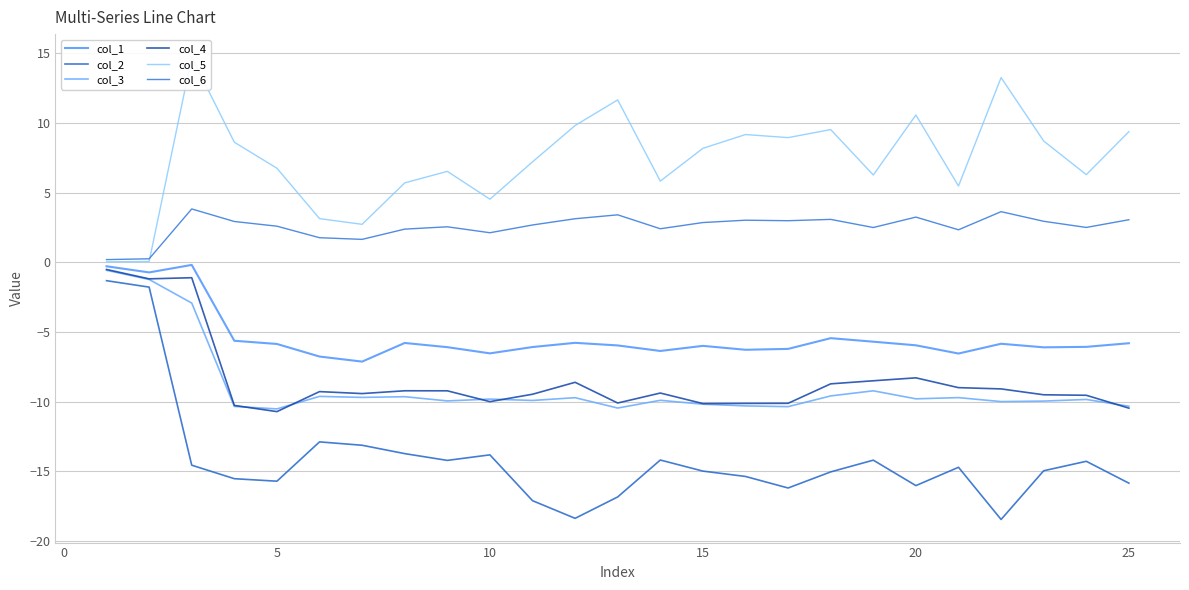

True or false: col_4 has more than 2 interior local peaks.

True